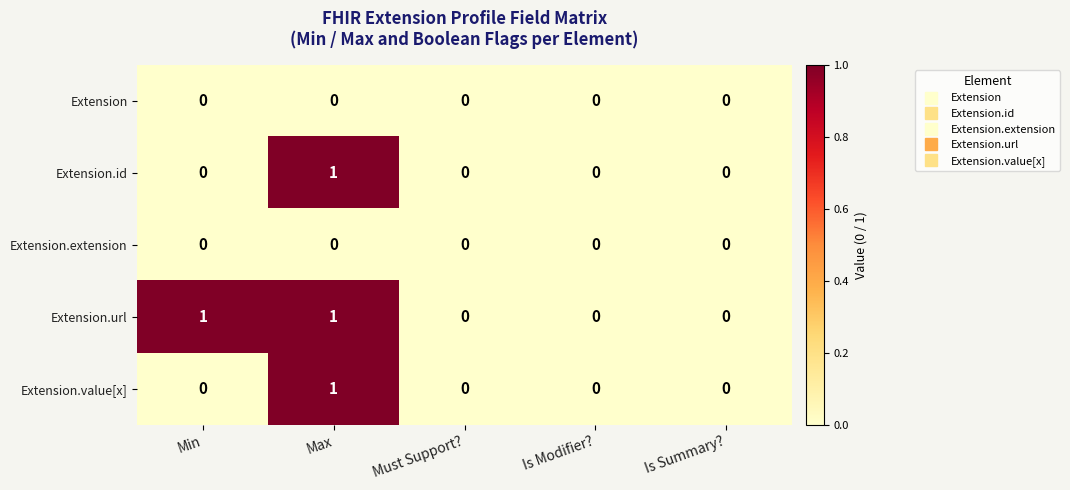

Reading left to right, extract all data points from this chart.

Extension: 0	0	0	0	0
Extension.id: 0	1	0	0	0
Extension.extension: 0	0	0	0	0
Extension.url: 1	1	0	0	0
Extension.value[x]: 0	1	0	0	0